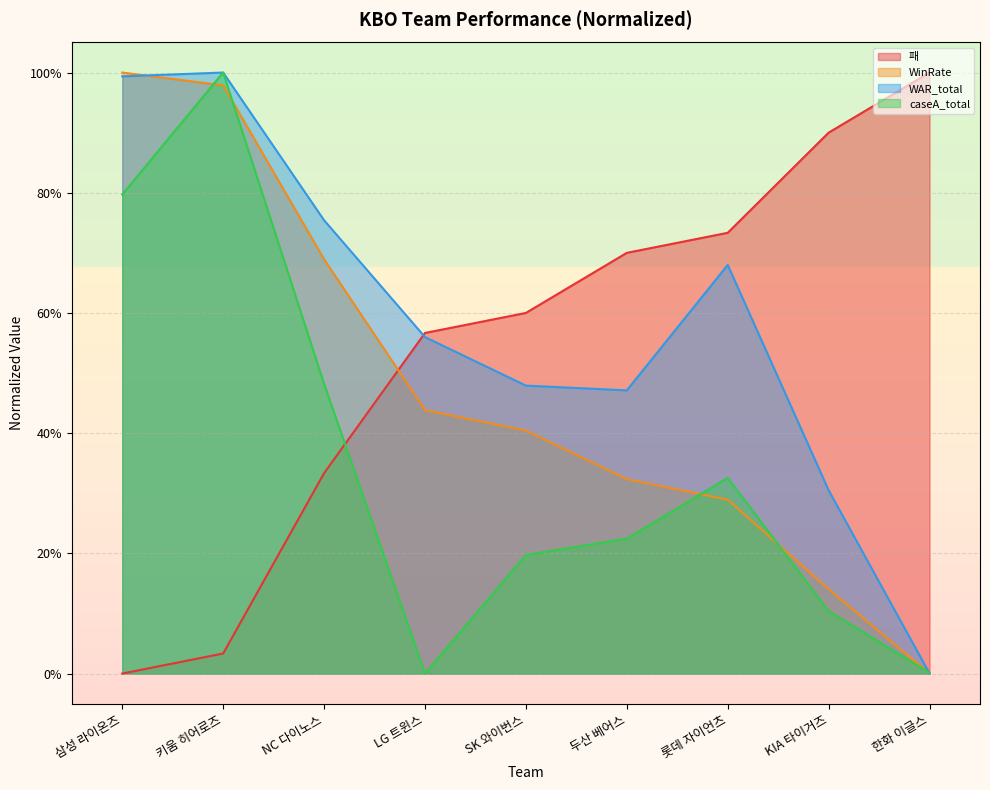

True or false: 패 and WinRate intersect in this chart.

True